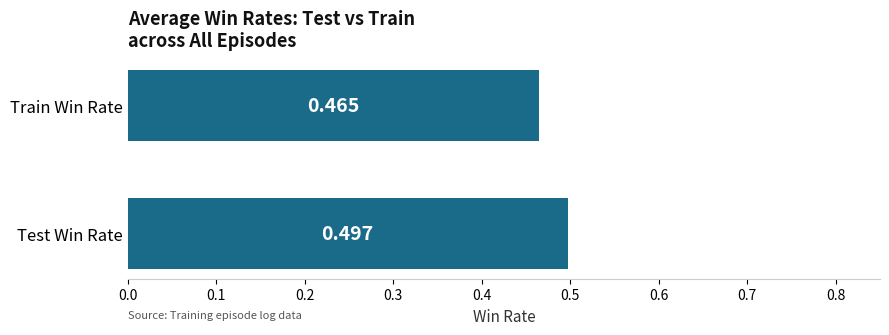

How many values are between 0 and 1?

2